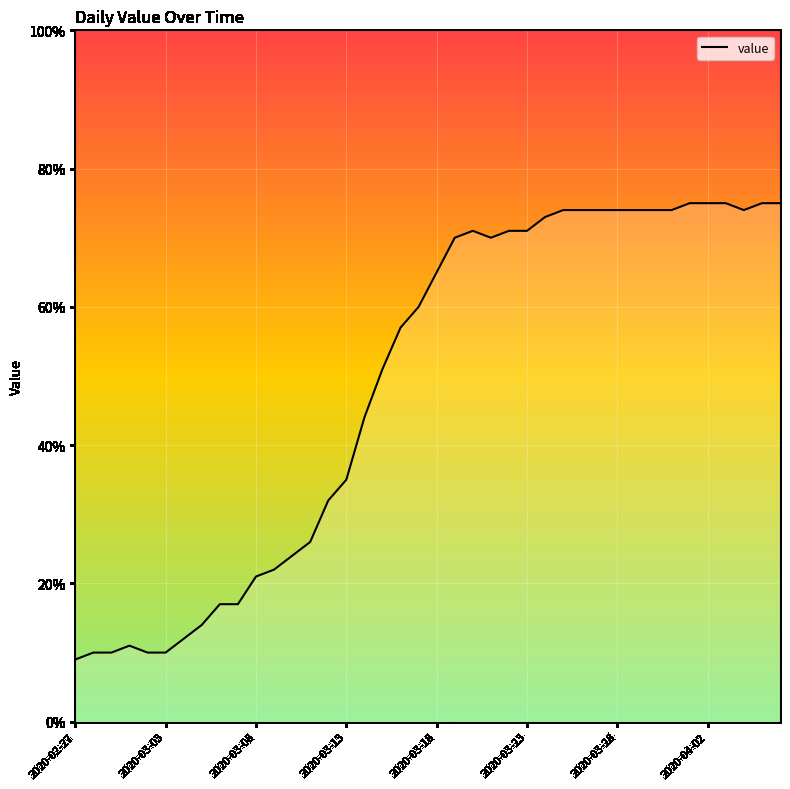

How many interior local peaks (higher than both neighbors) does the data have?

2